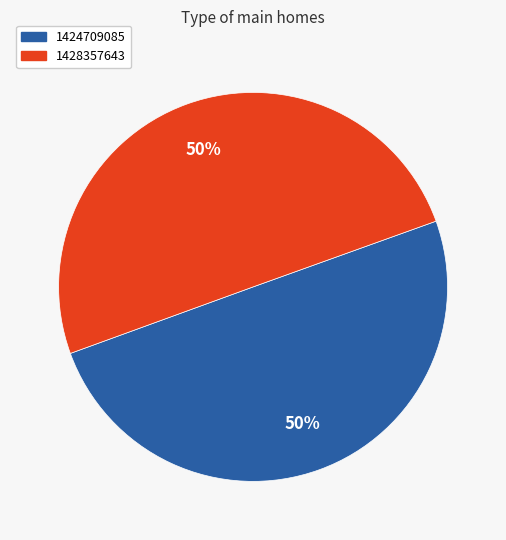

What is the ratio of the value at 1428357643 to the value at 1424709085?

1.0